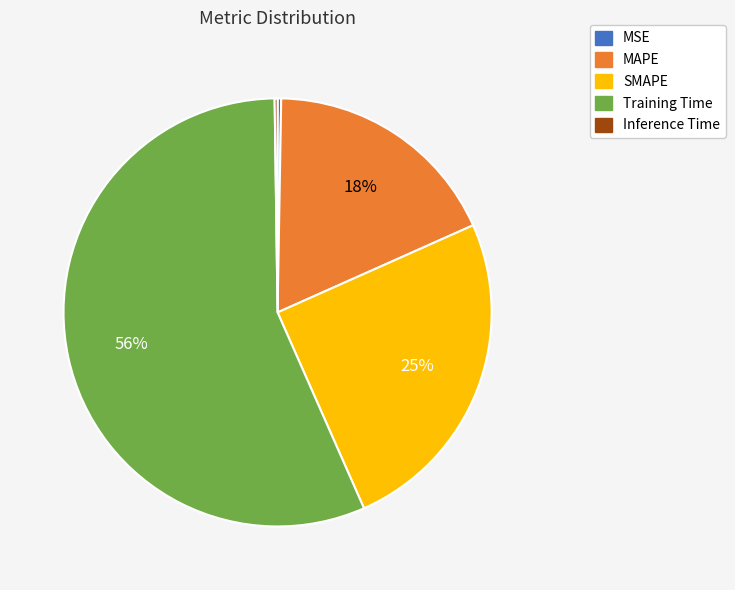

Does MAPE account for over 50% of the chart?

No